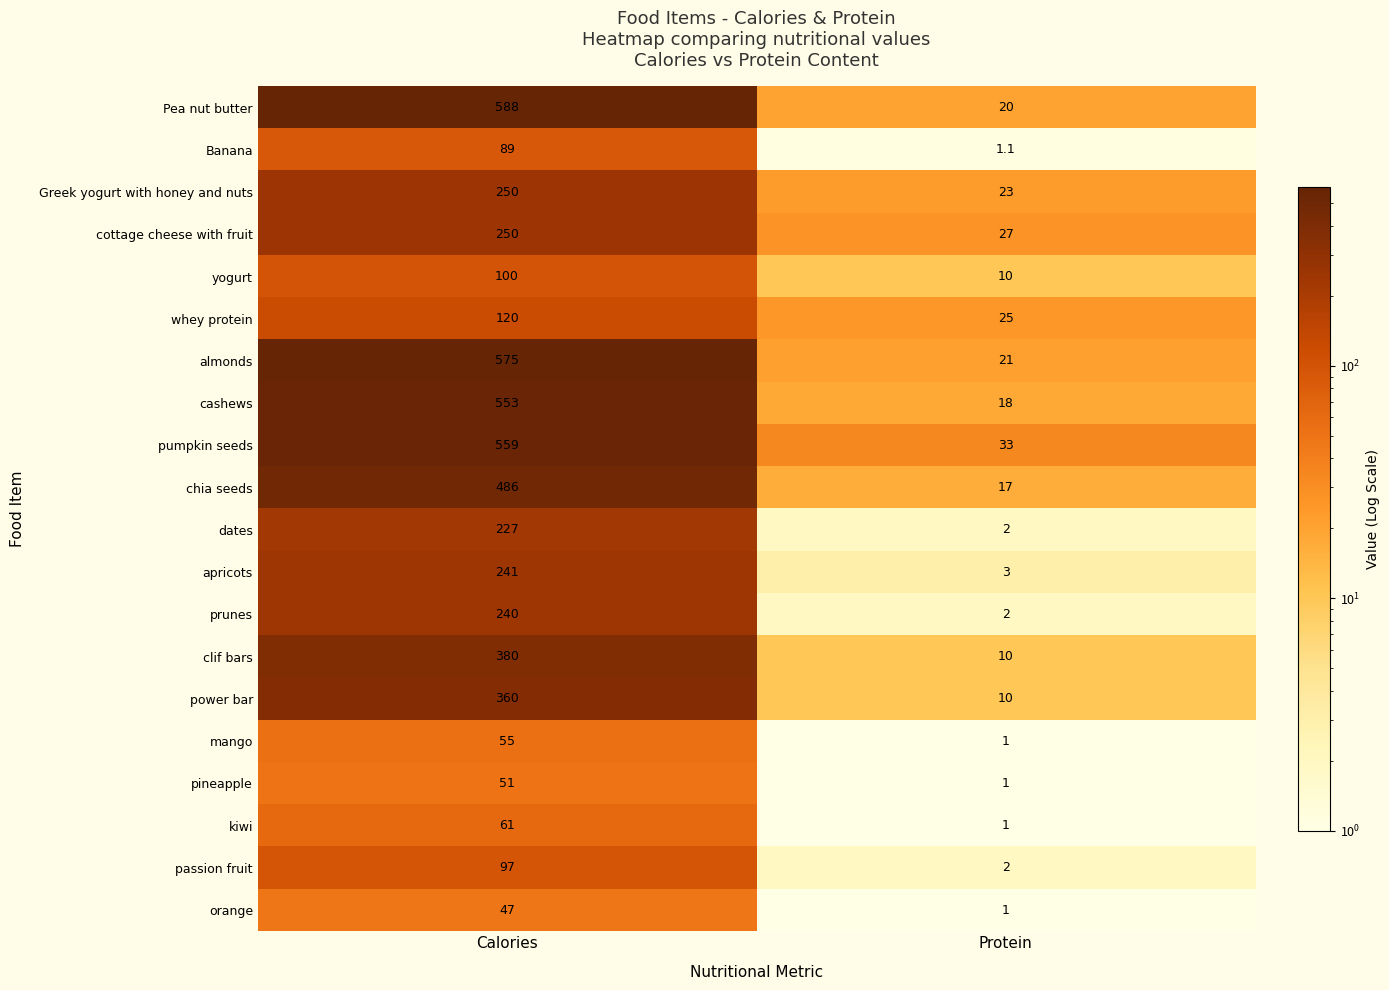

Is it true that apricots equals 241.0 at Calories?

True